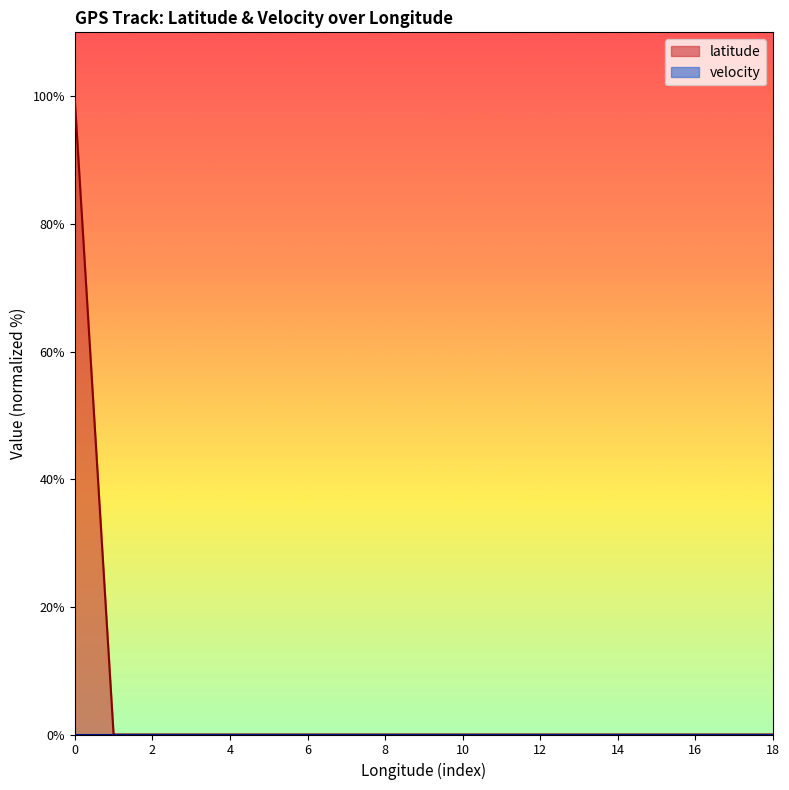

Does the chart have visible grid lines?

No